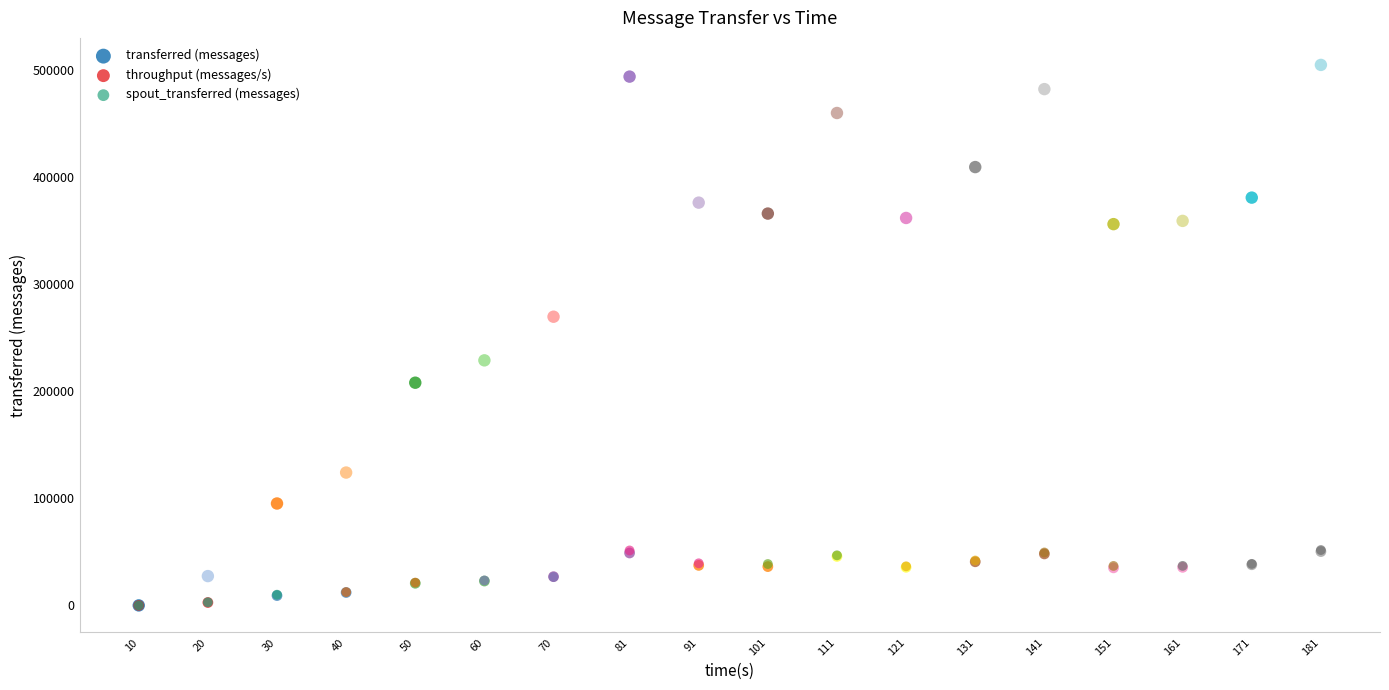

What are all the series names shown in the legend?

transferred (messages), throughput (messages/s), spout_transferred (messages)